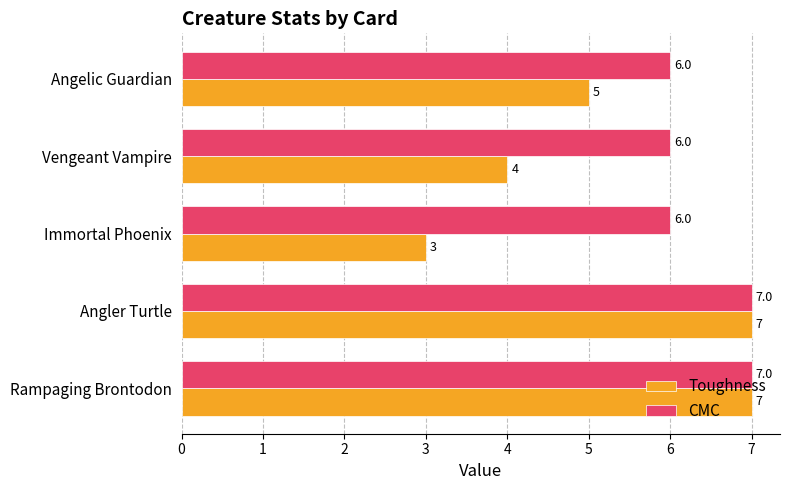

The CMC series shows 6 at Angelic Guardian. True or false?

True